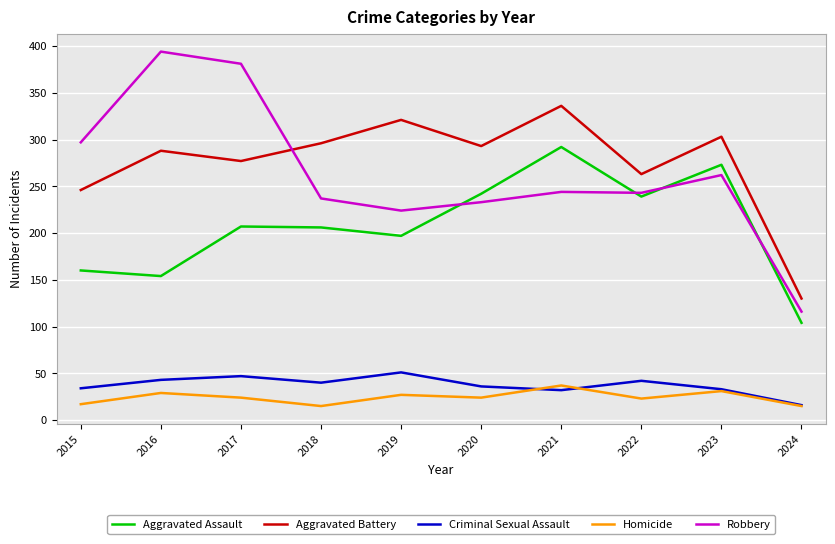

What are all the series names shown in the legend?

Aggravated Assault, Aggravated Battery, Criminal Sexual Assault, Homicide, Robbery